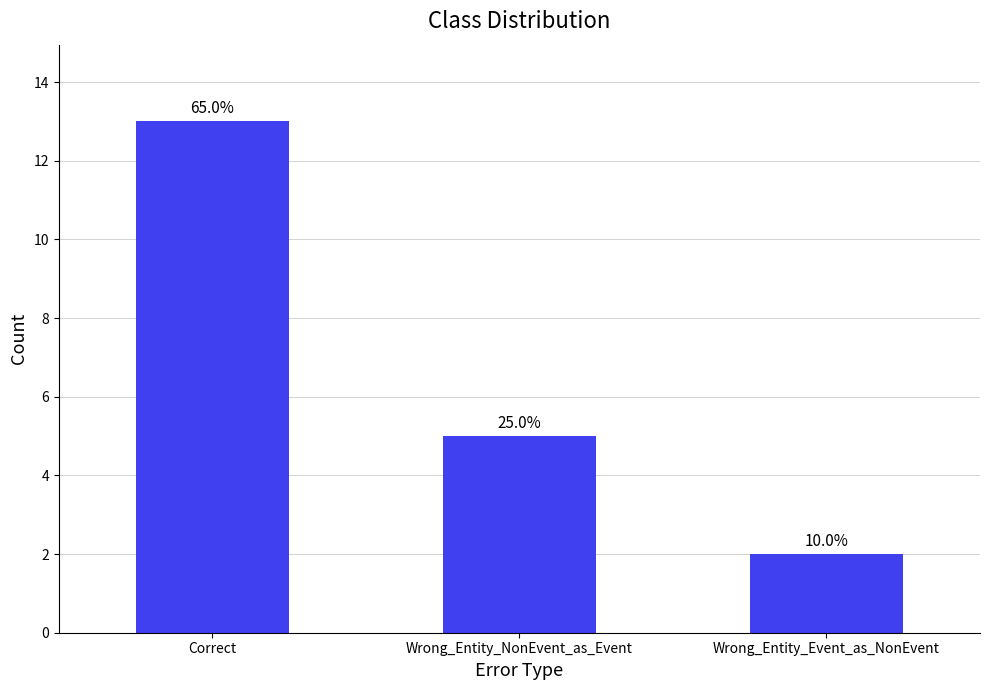

Rank the categories by value from highest to lowest.

Correct, Wrong_Entity_NonEvent_as_Event, Wrong_Entity_Event_as_NonEvent